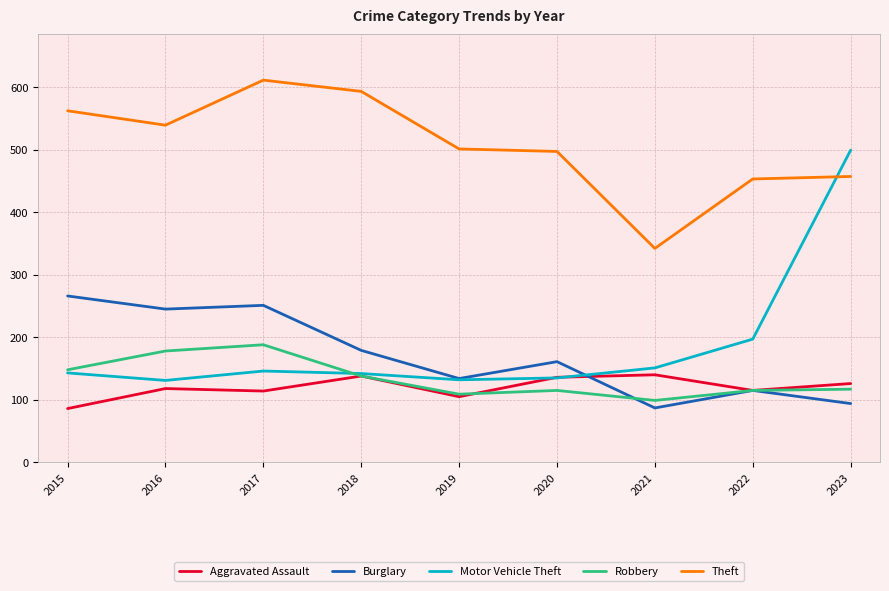

At 2017, list the series in order from largest to smallest.

Theft, Burglary, Robbery, Motor Vehicle Theft, Aggravated Assault